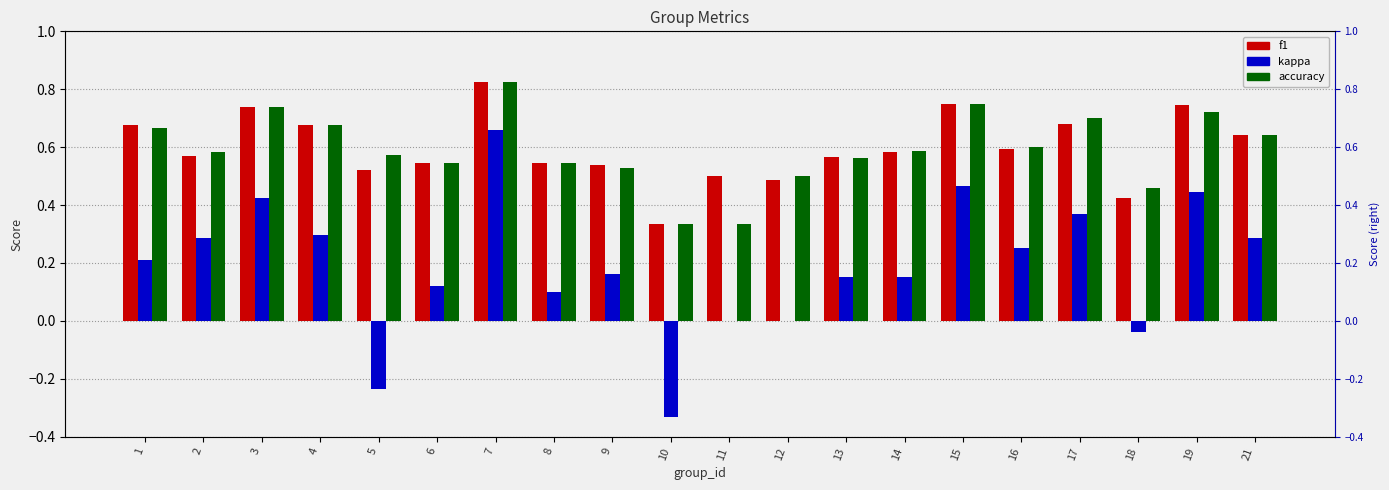

How many groups of bars are there?

20